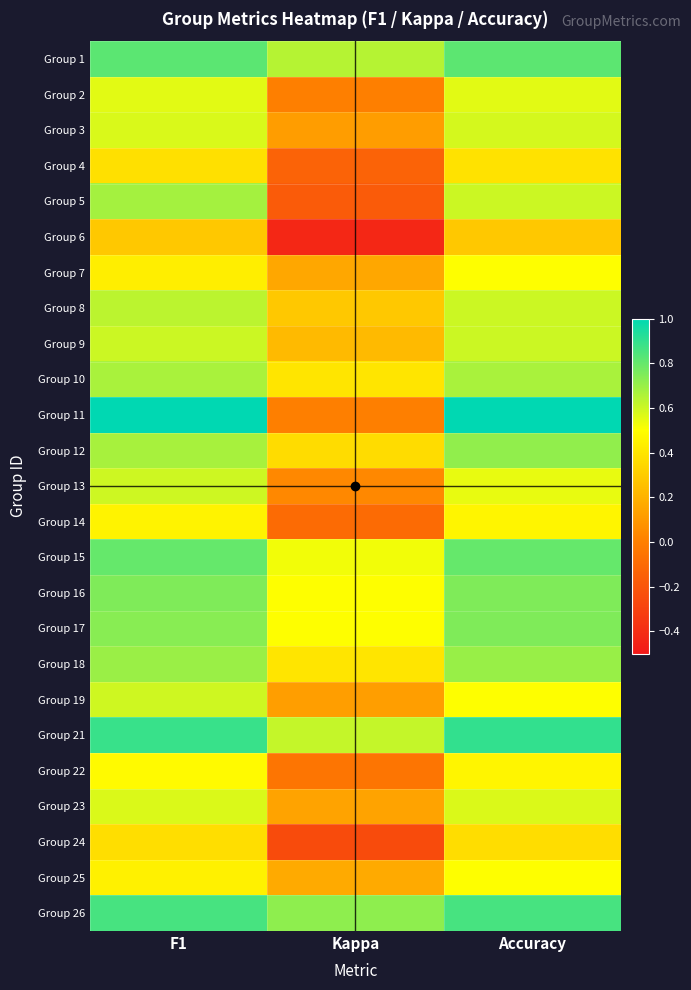

At which category does the chart reach its peak across all series?

F1